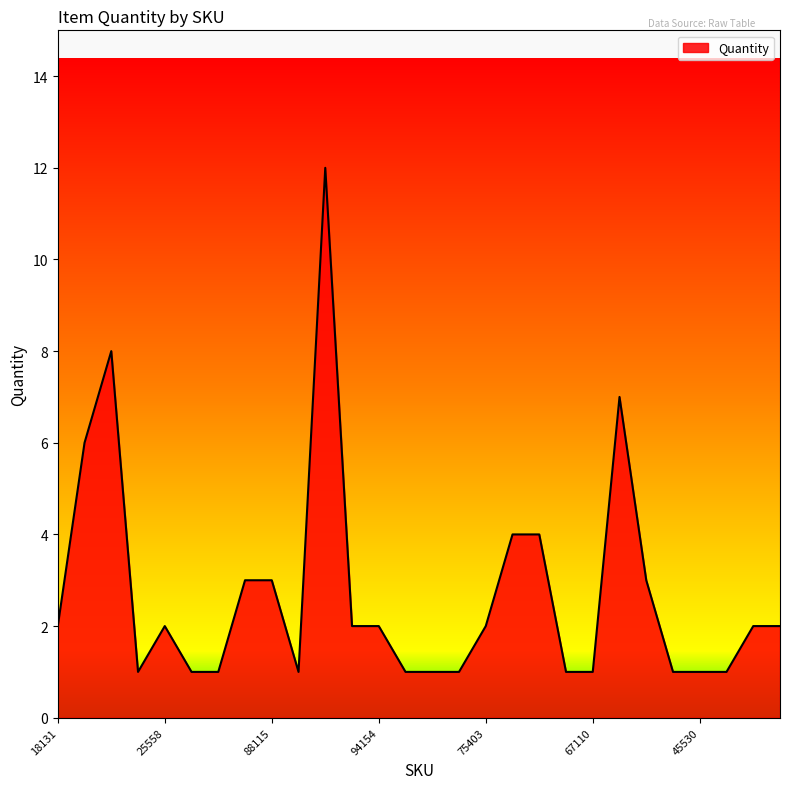

How many lines are shown in the chart?

1